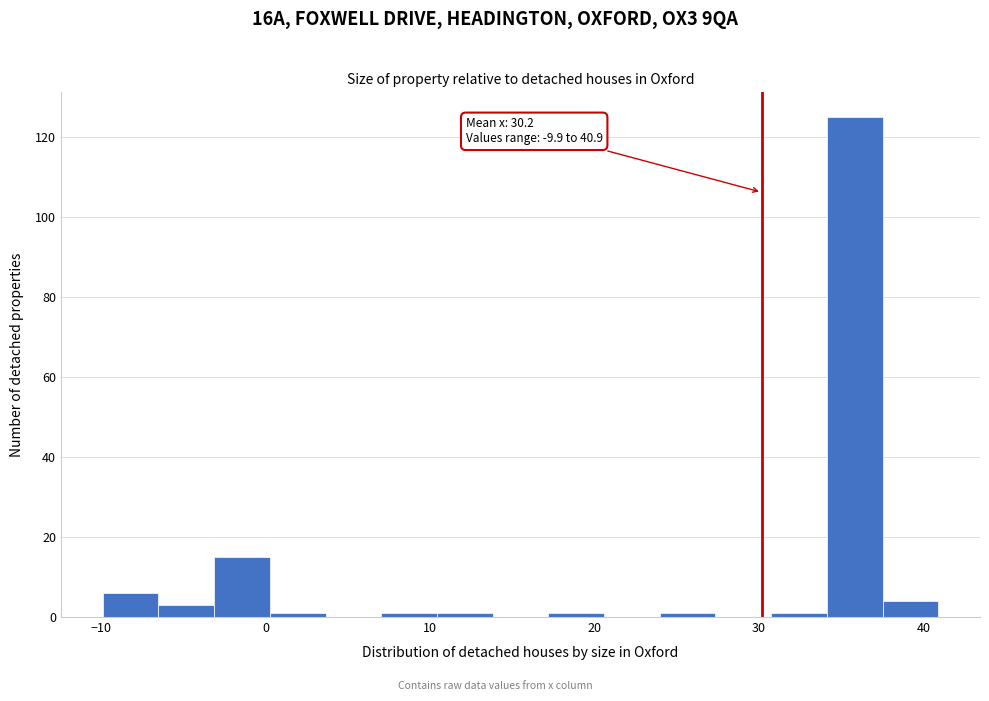

Read against the x-axis, roughly where is the centre of the tallest bar?

36